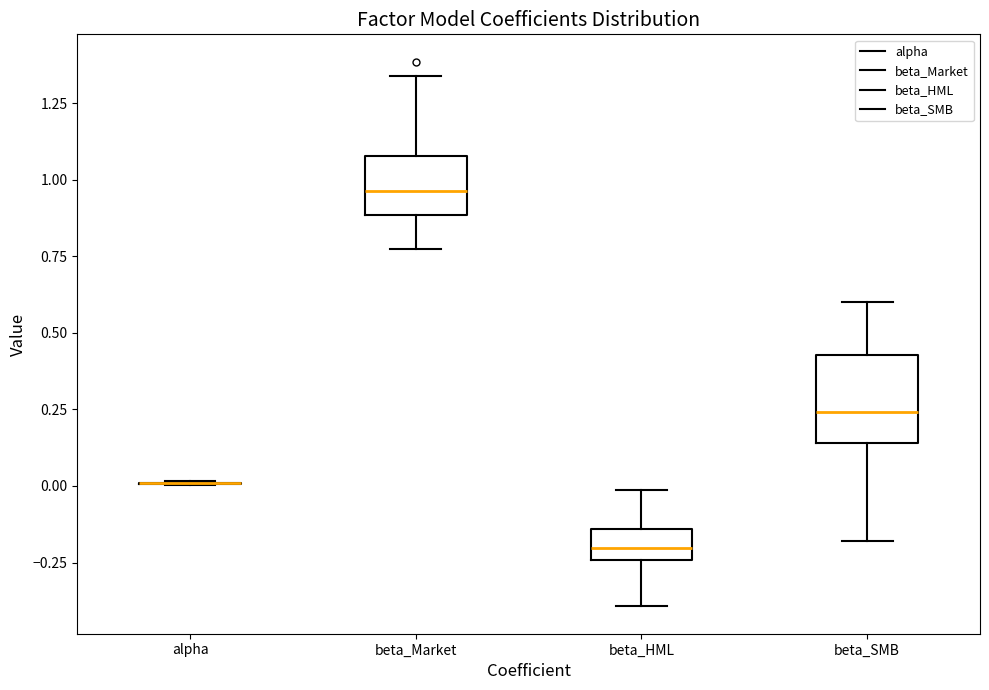

Where does the upper whisker of the box for beta_SMB end on the y-axis? The values are not printed on the chart, so give them approximately, as read against the axis.

0.60